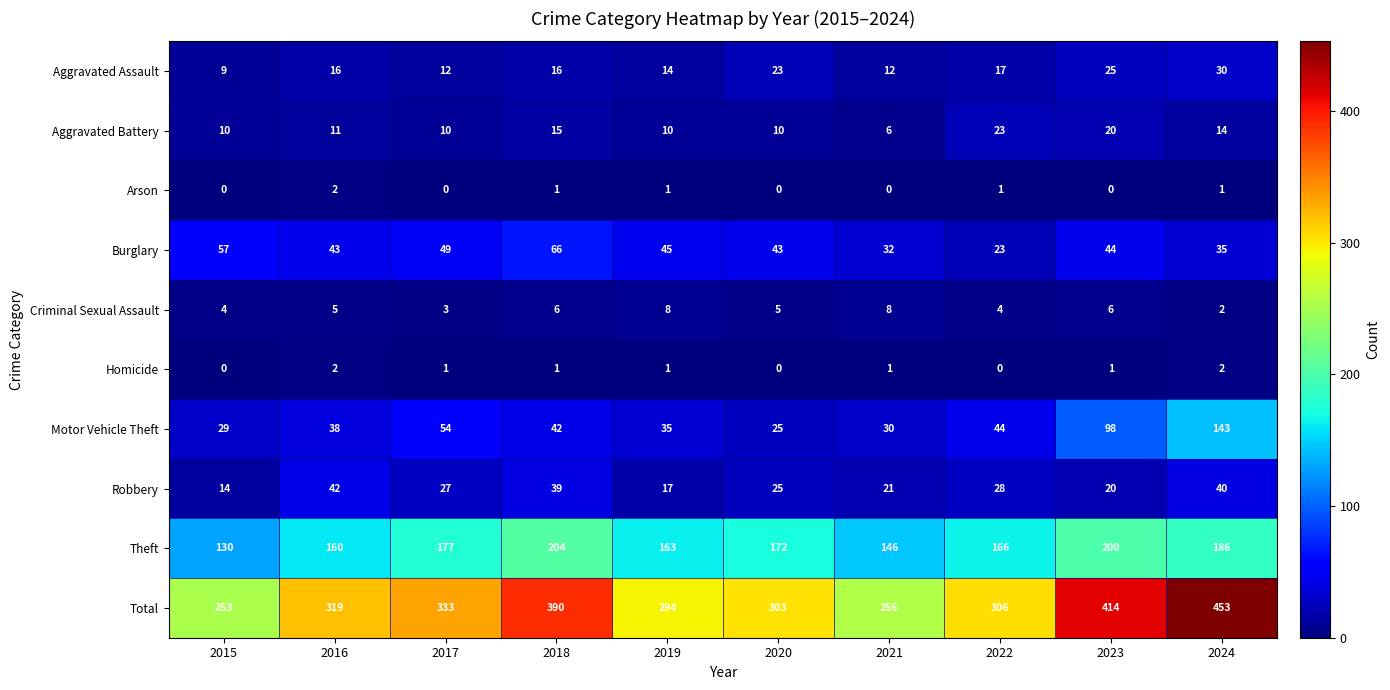

Which series changed the most between 2015 and 2018?

Total